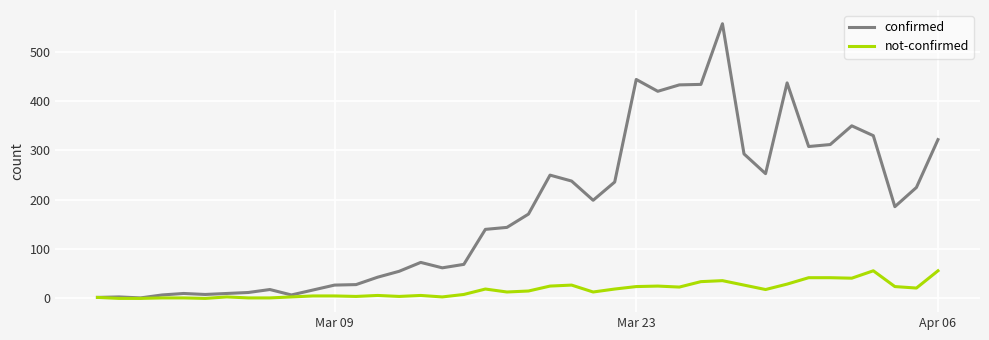

What is the greatest value displayed?

557